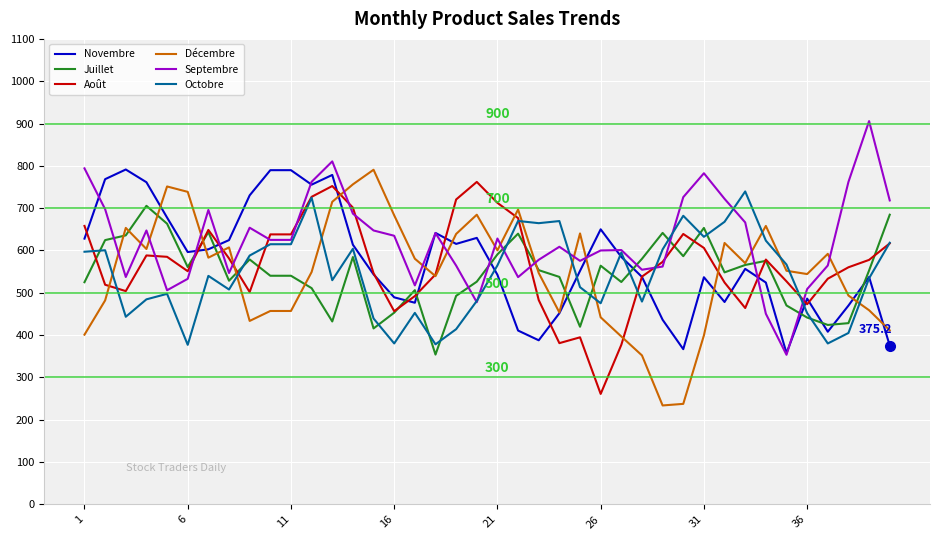

After their last crossing, which series has the higher values: Juillet or Septembre?

Septembre